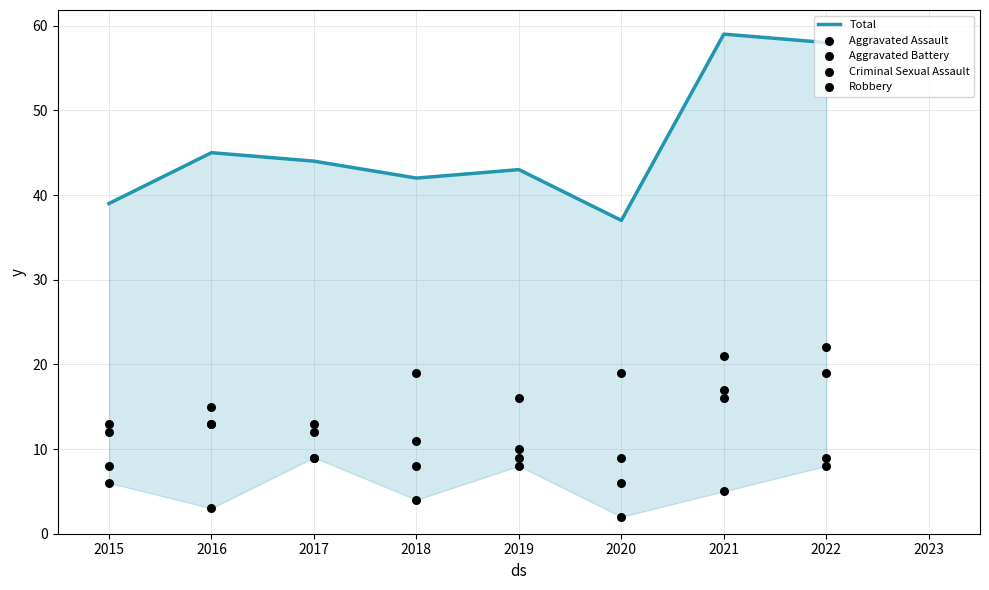

Which series has the largest Y range (max minus min)?

Total